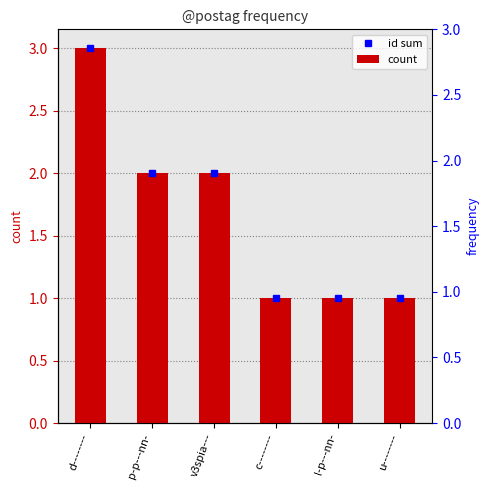

What is the maximum value shown in the chart?

3